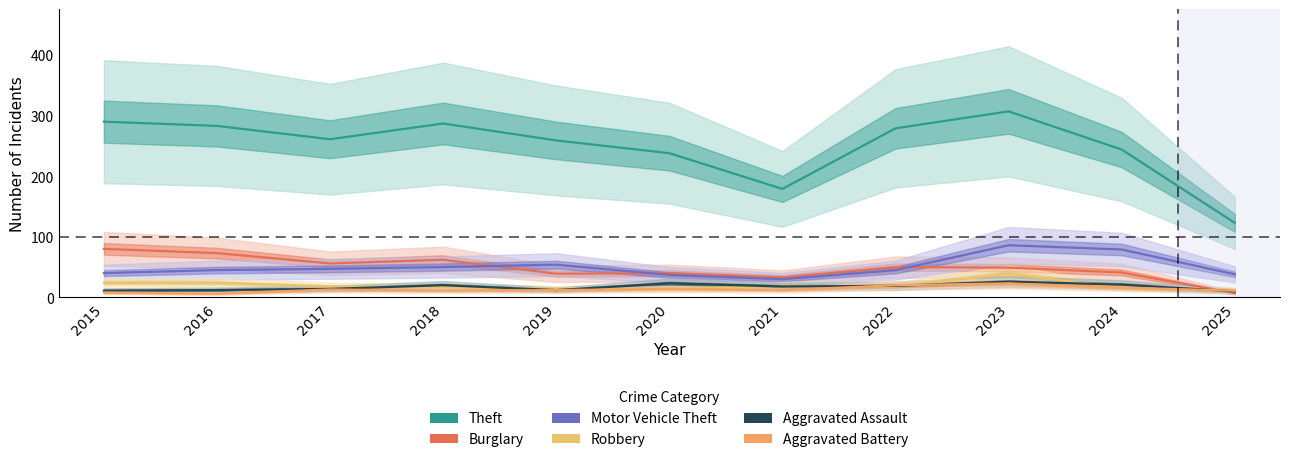

The value of Aggravated Battery at 2021 is 20. True or false?

False